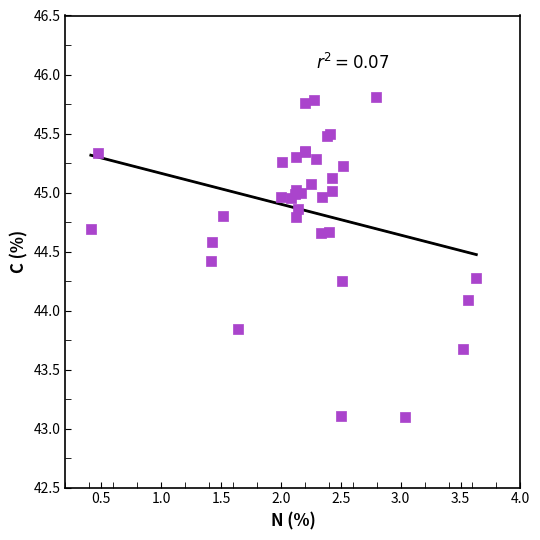

What Y value in the scatter plot is closest to 44?

44.1